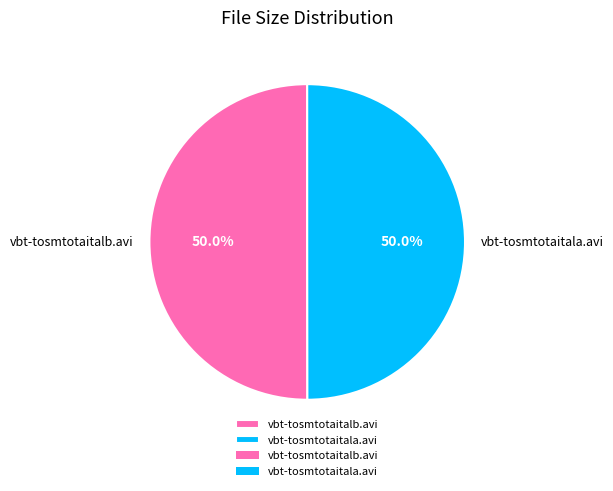

To the nearest percent, what is the combined percentage of vbt-tosmtotaitalb.avi and vbt-tosmtotaitala.avi?

100%